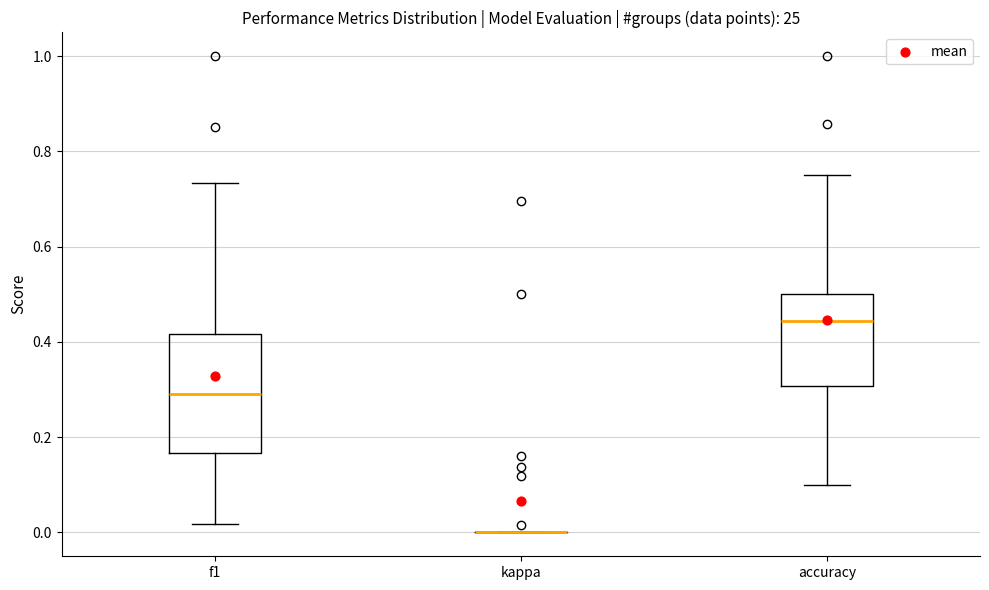

Which box is the tallest, from its lower edge to its upper edge?

f1